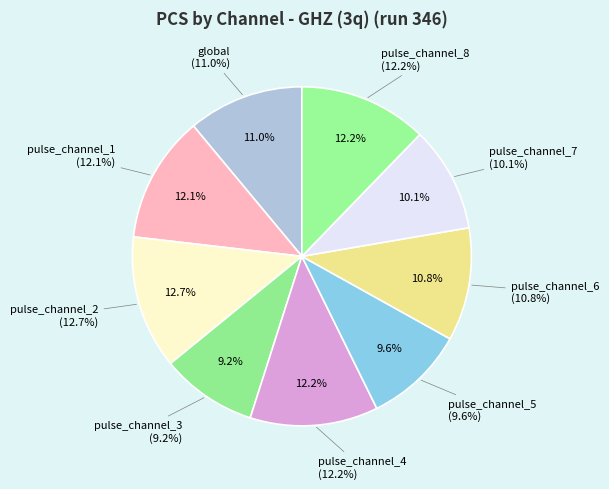

Count the number of slices in the pie.

9